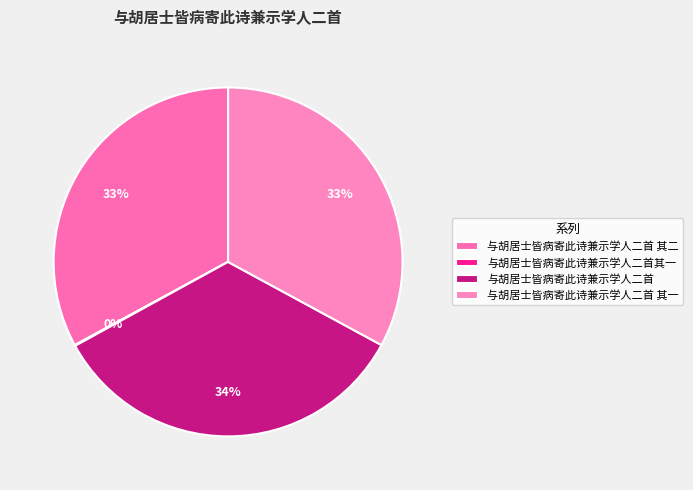

How many slices are in this pie chart?

4